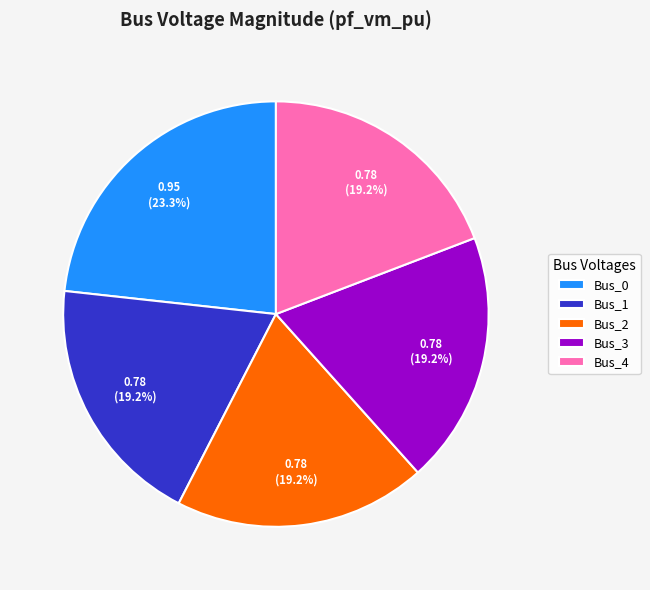

True or false: Bus_3 accounts for 19% of the total.

True